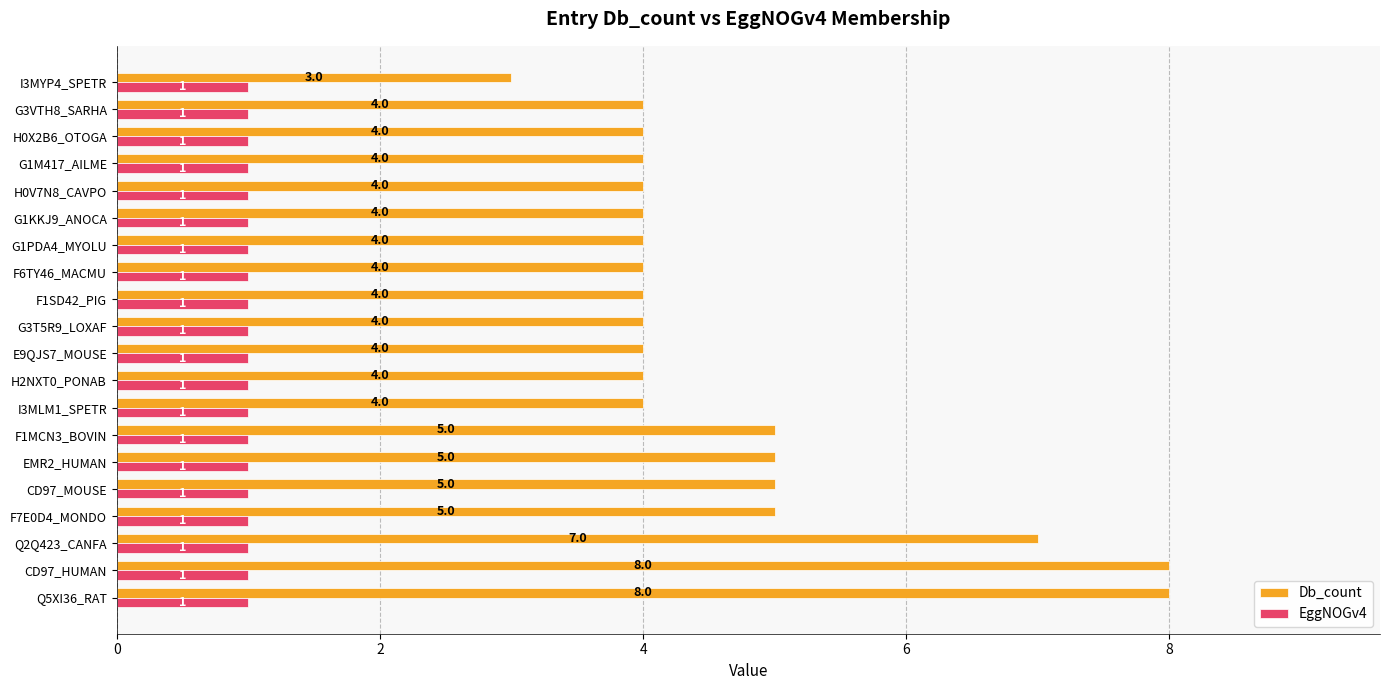

Count the number of categories in the chart.

20